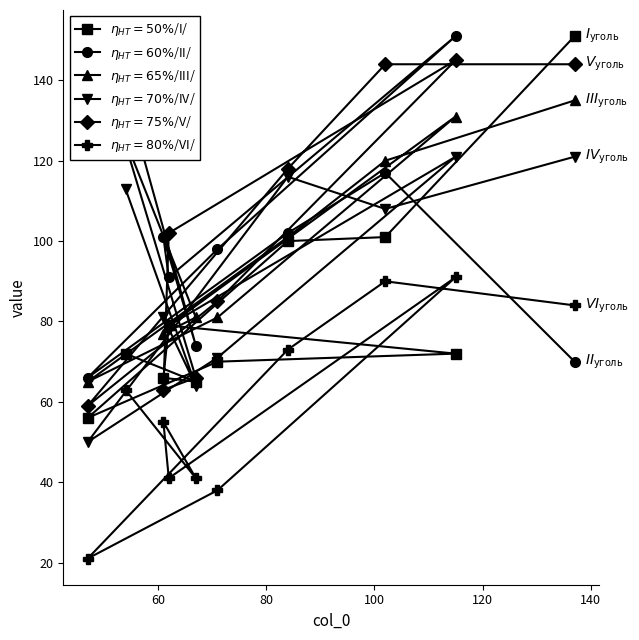

Reading left to right, transcribe all the data shown in this chart.

$\eta_{HT}=50\%$/I/: 56	72	66	79	65	70	100	101	72	151
$\eta_{HT}=60\%$/II/: 66	137	101	91	74	98	102	117	151	70
$\eta_{HT}=65\%$/III/: 65	125	77	79	81	81	101	120	131	135
$\eta_{HT}=70\%$/IV/: 50	113	81	79	64	71	116	108	121	121
$\eta_{HT}=75\%$/V/: 59	124	63	102	66	85	118	144	145	144
$\eta_{HT}=80\%$/VI/: 21	63	55	41	41	38	73	90	91	84